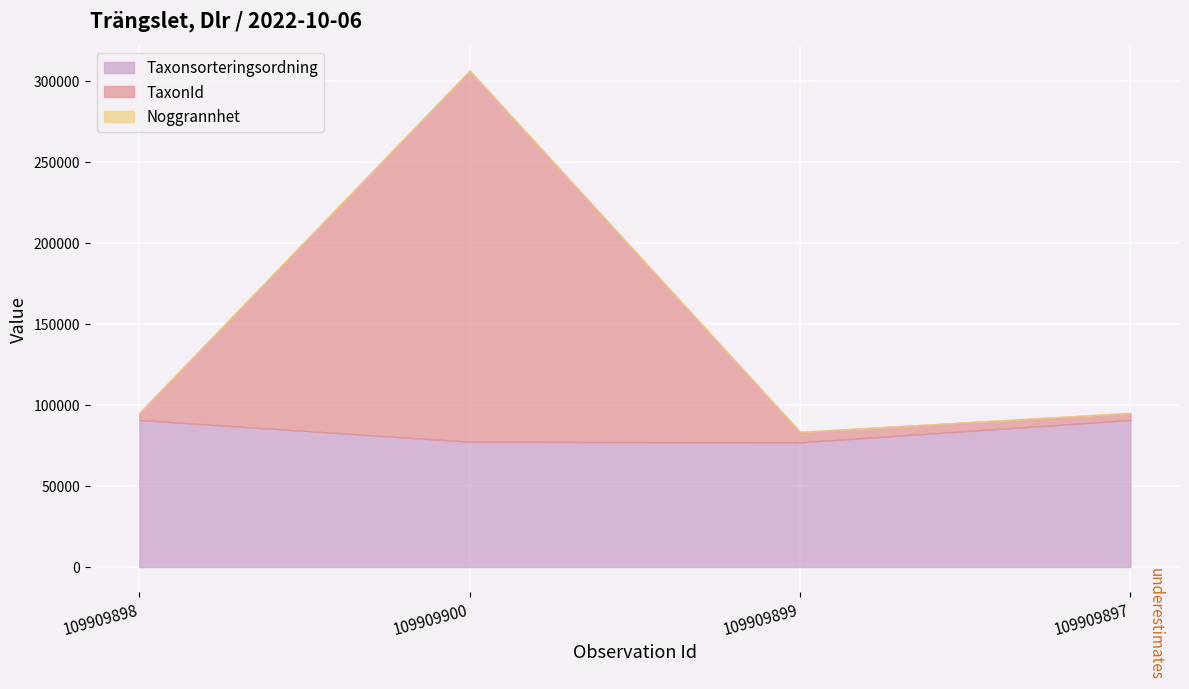

Reading left to right, extract all data points from this chart.

Taxonsorteringsordning: 90653	77259	76909	90653
TaxonId: 4364	228912	6437	4364
Noggrannhet: 10	10	10	10